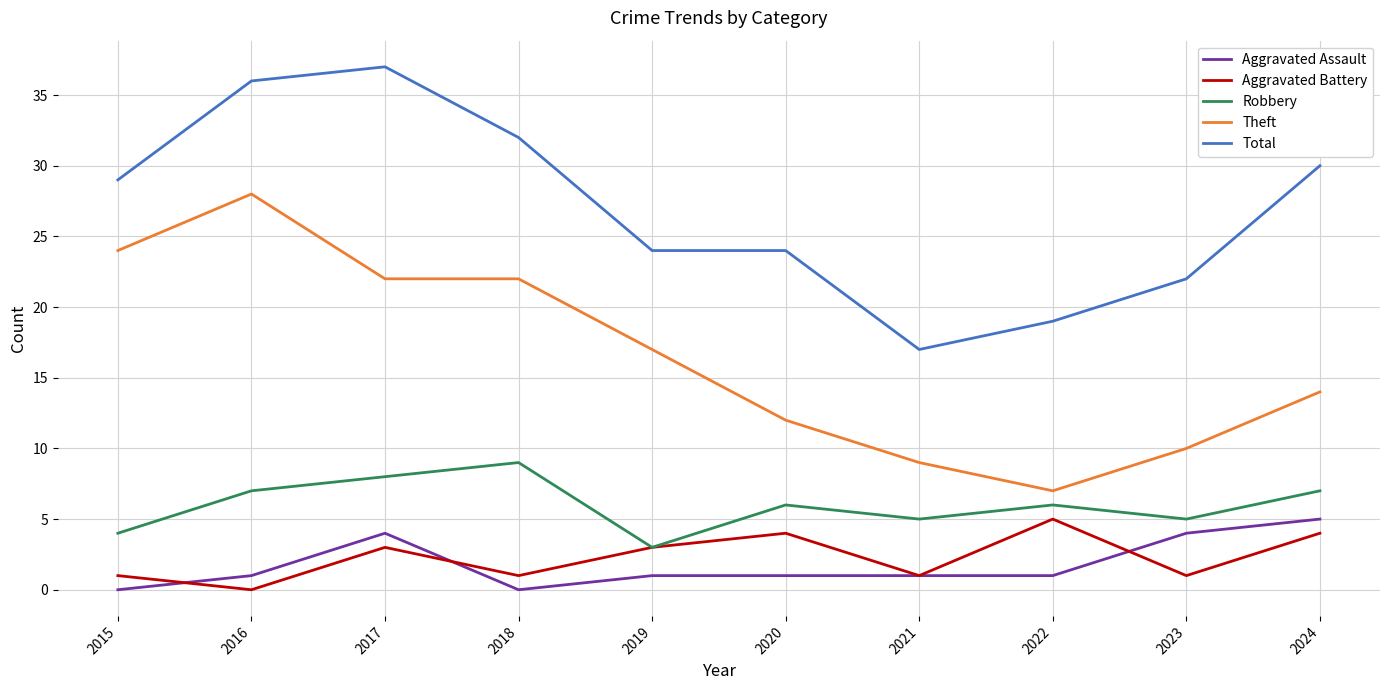

What is the spread (max minus min) of values at 2018?

32